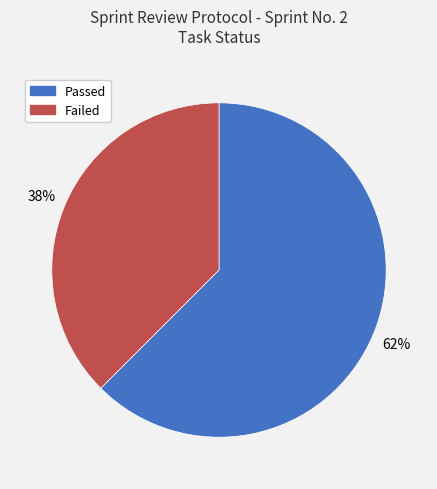

To the nearest percent, what is the average slice percentage?

50%